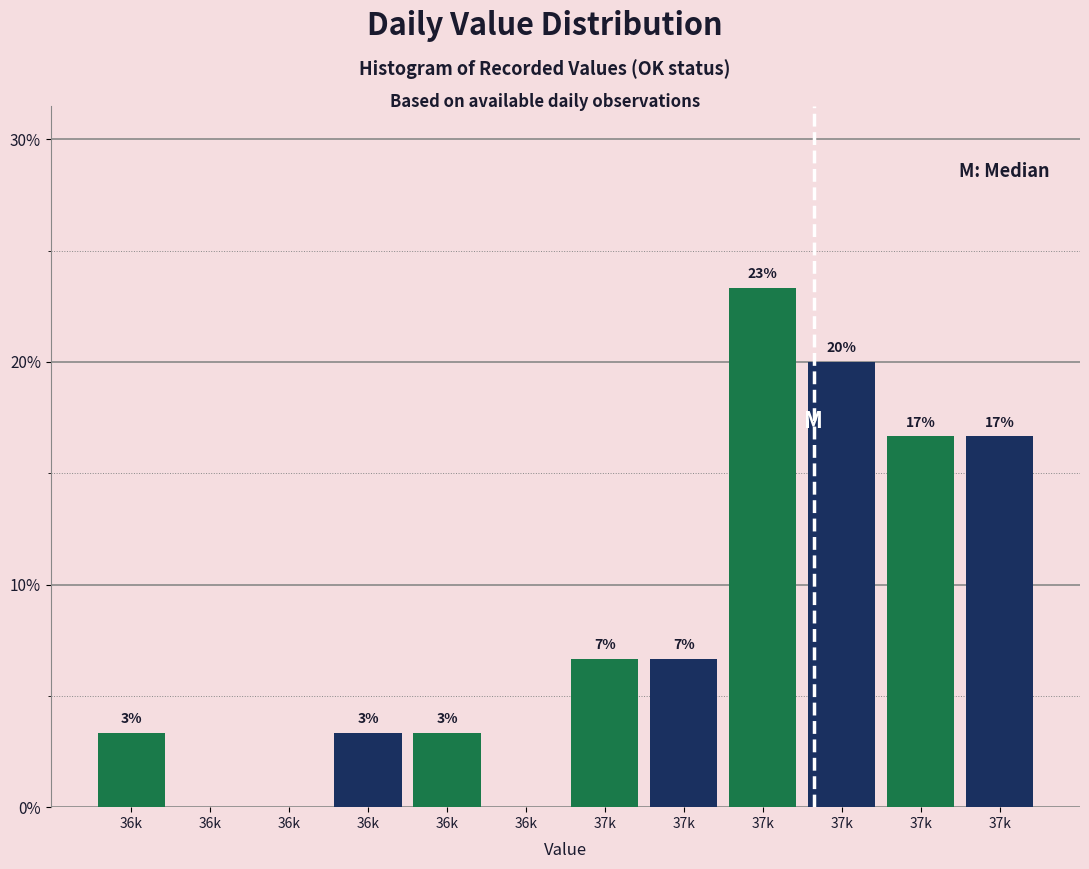

Are the bars horizontal?

No